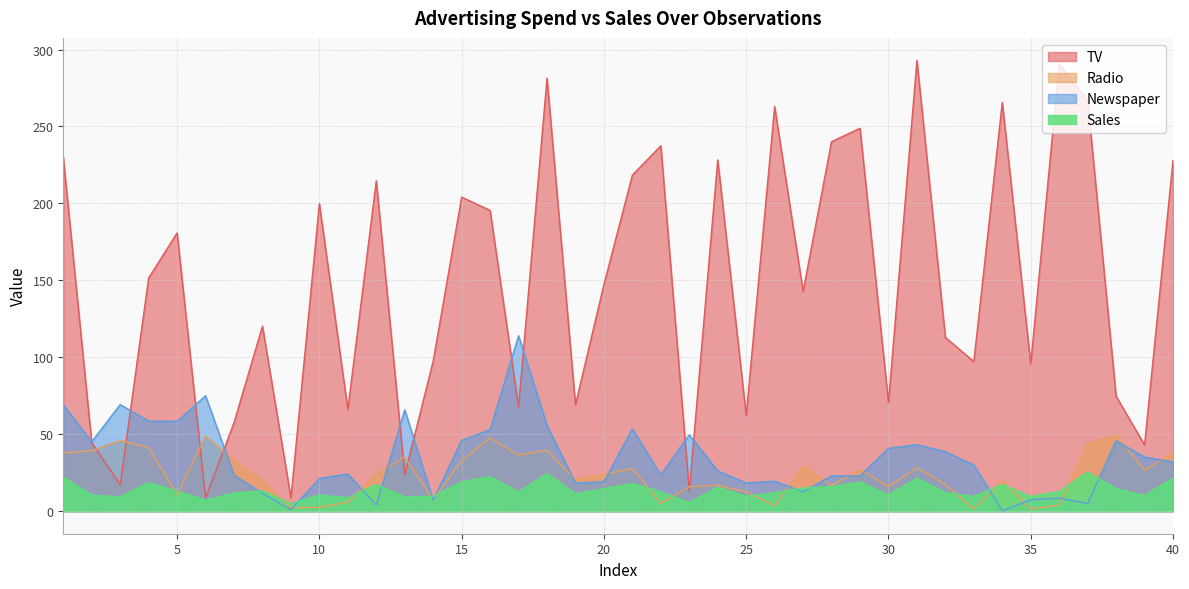

Reading left to right, extract all data points from this chart.

TV: 230.1	44.5	17.2	151.5	180.8	8.7	57.5	120.2	8.6	199.8	66.1	214.7	23.8	97.5	204.1	195.4	67.8	281.4	69.2	147.3	218.4	237.4	13.2	228.3	62.3	262.9	142.9	240.1	248.8	70.6	292.9	112.9	97.2	265.6	95.7	290.7	266.9	74.7	43.1	228.0
Radio: 37.8	39.3	45.9	41.3	10.8	48.9	32.8	19.6	2.1	2.6	5.8	24.0	35.1	7.6	32.9	47.7	36.6	39.6	20.5	23.9	27.7	5.1	15.9	16.9	12.6	3.5	29.3	16.7	27.1	16.0	28.3	17.4	1.5	20.0	1.4	4.1	43.8	49.4	26.7	37.7
Newspaper: 69.2	45.1	69.3	58.5	58.4	75.0	23.5	11.6	1.0	21.2	24.2	4.0	65.9	7.2	46.0	52.9	114.0	55.8	18.3	19.1	53.4	23.5	49.6	26.2	18.3	19.5	12.6	22.9	22.9	40.8	43.2	38.6	30.0	0.3	7.4	8.5	5.0	45.7	35.1	32.0
Sales: 22.1	10.4	9.3	18.5	12.9	7.2	11.8	13.2	4.8	10.6	8.6	17.4	9.2	9.7	19.0	22.4	12.5	24.4	11.3	14.6	18.0	12.5	5.6	15.5	9.7	12.0	15.0	15.9	18.9	10.5	21.4	11.9	9.6	17.4	9.5	12.8	25.4	14.7	10.1	21.5